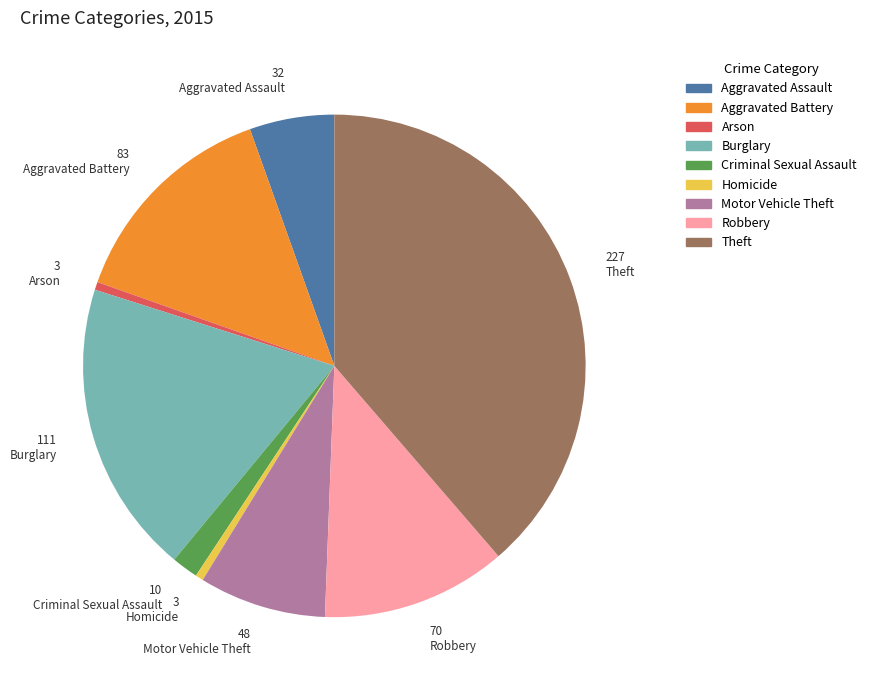

Is the sum of Burglary and Aggravated Assault greater than half?

No